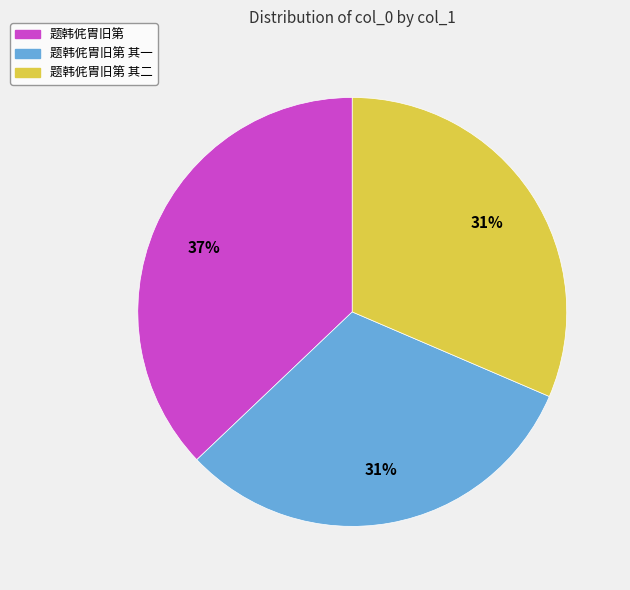

To the nearest percent, what is the difference between the largest and smallest slice percentages?

6%